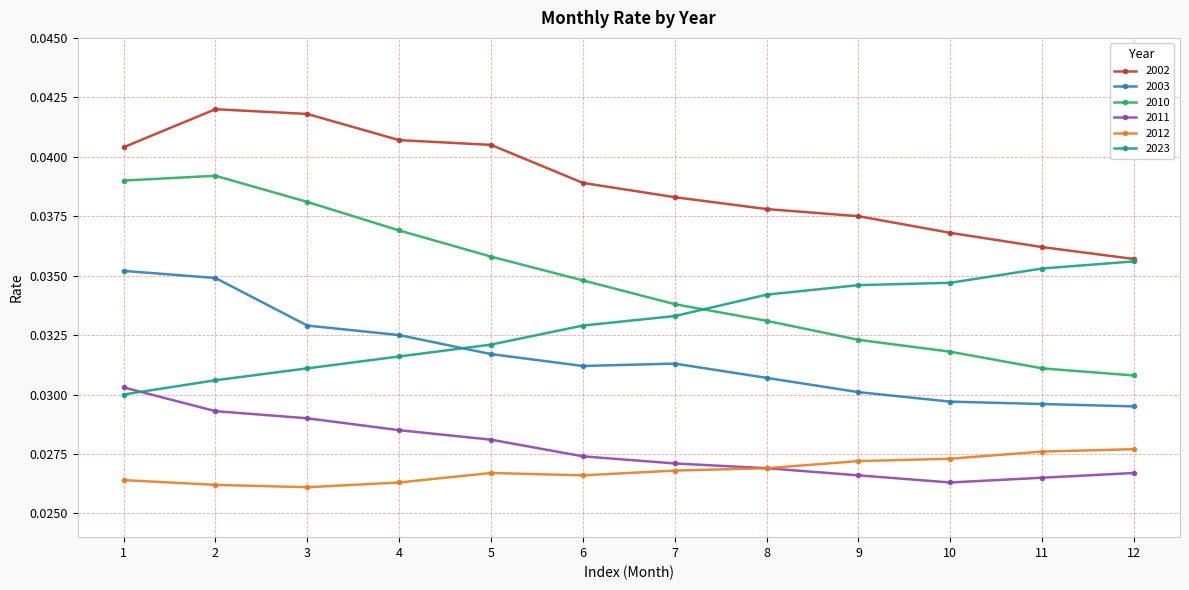

Which series has the largest total across all categories?

2002